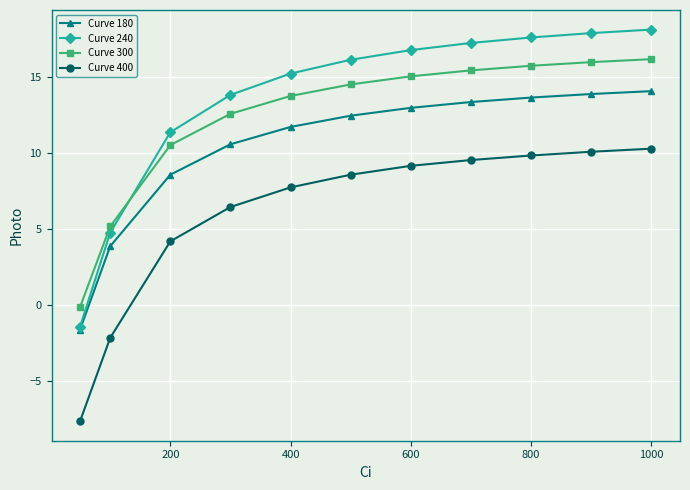

How many positive values does the Curve 180 series have?

10